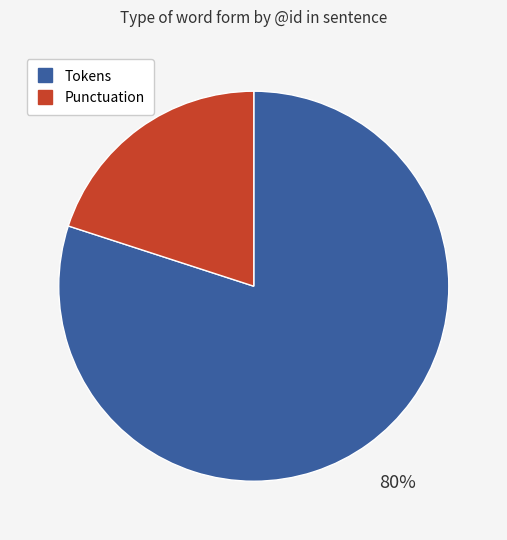

Does any single category account for the majority?

Yes